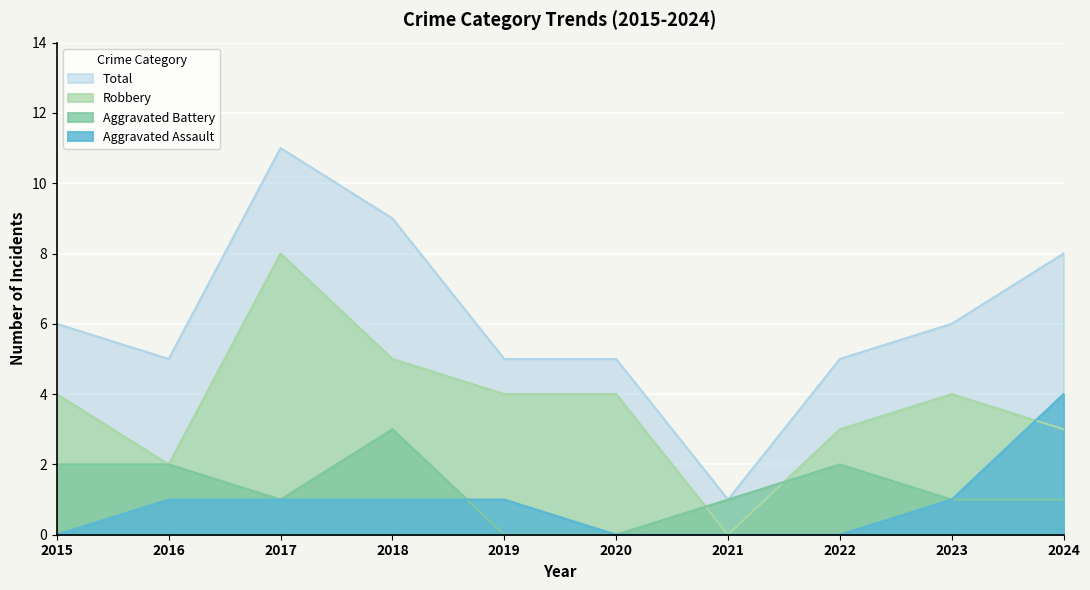

What is the total value across all series at 2017?

21